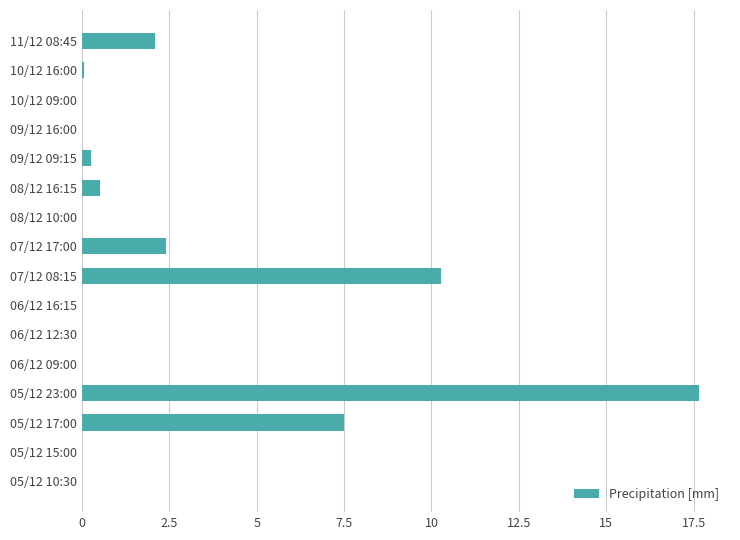

What is the maximum value shown in the chart?

17.7